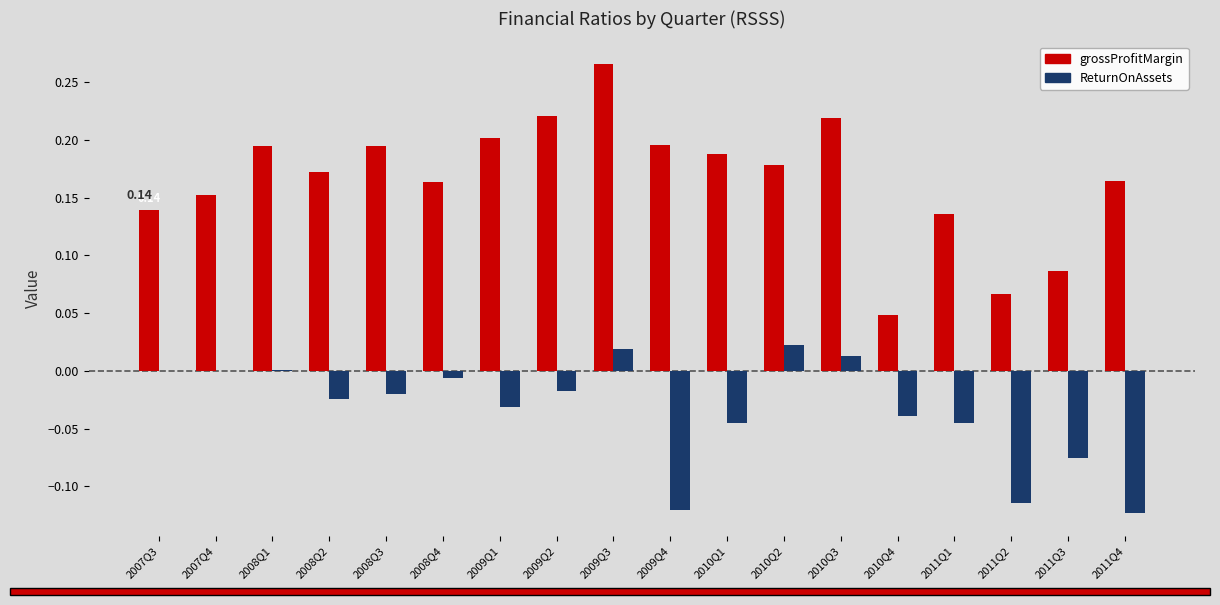

Which series has the largest range (max minus min)?

grossProfitMargin